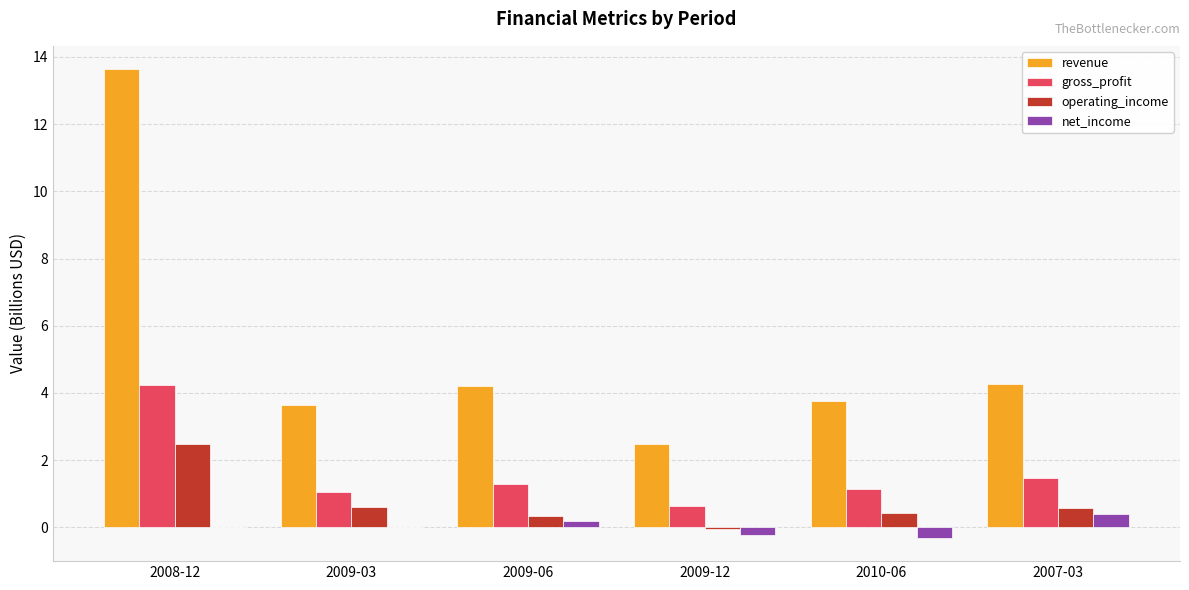

The net_income series shows 0.2 at 2009-06. True or false?

True